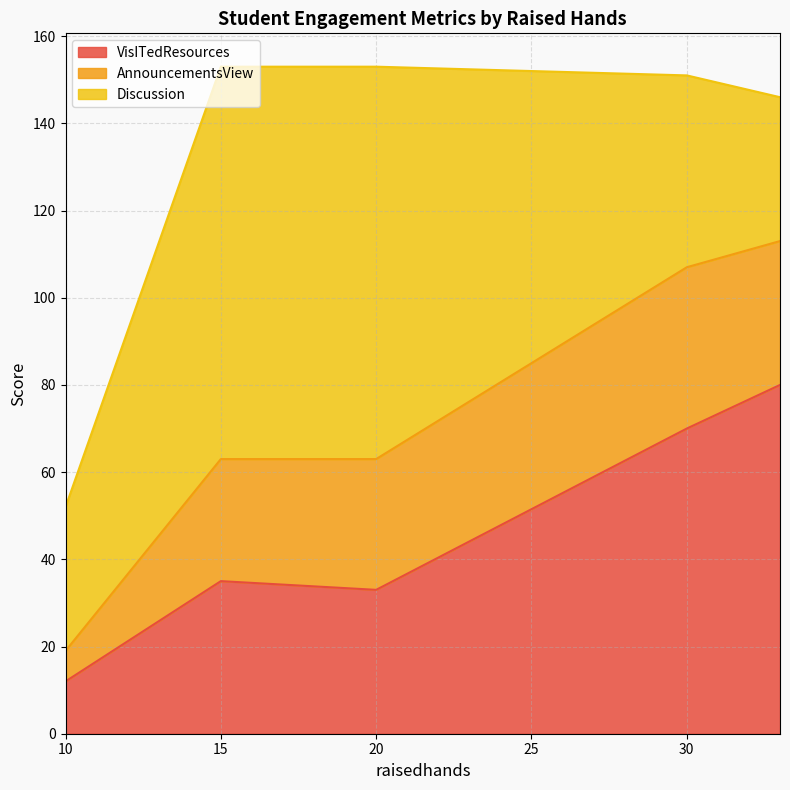

What is the value of the VisITedResources point at the 3rd from the left?

33